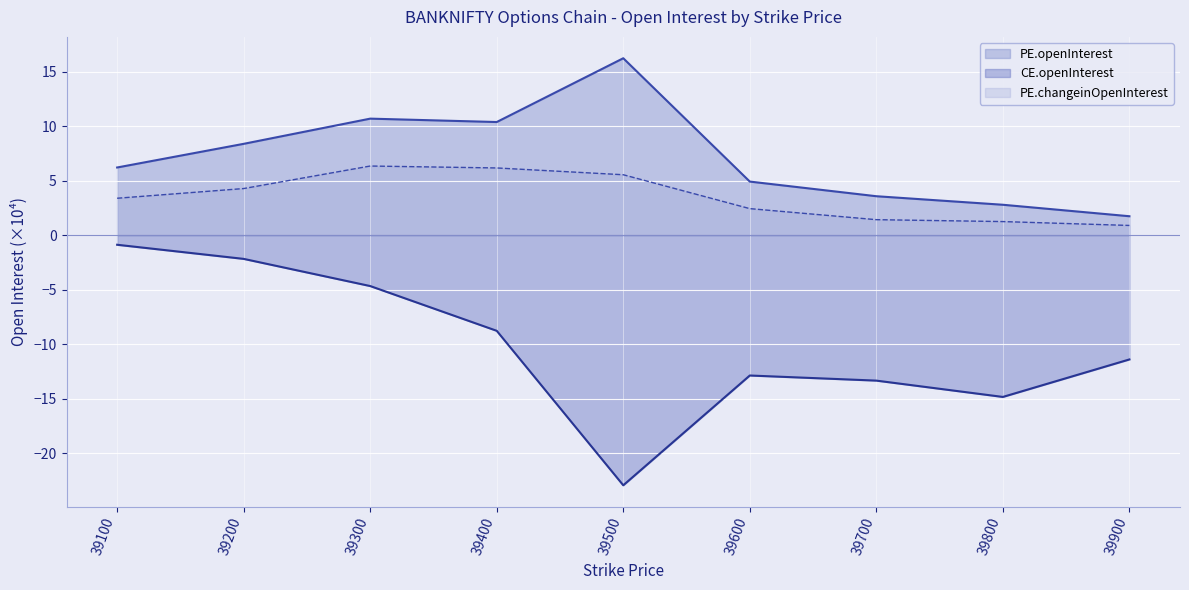

True or false: PE.openInterest line and CE.openInterest line cross at least once.

False